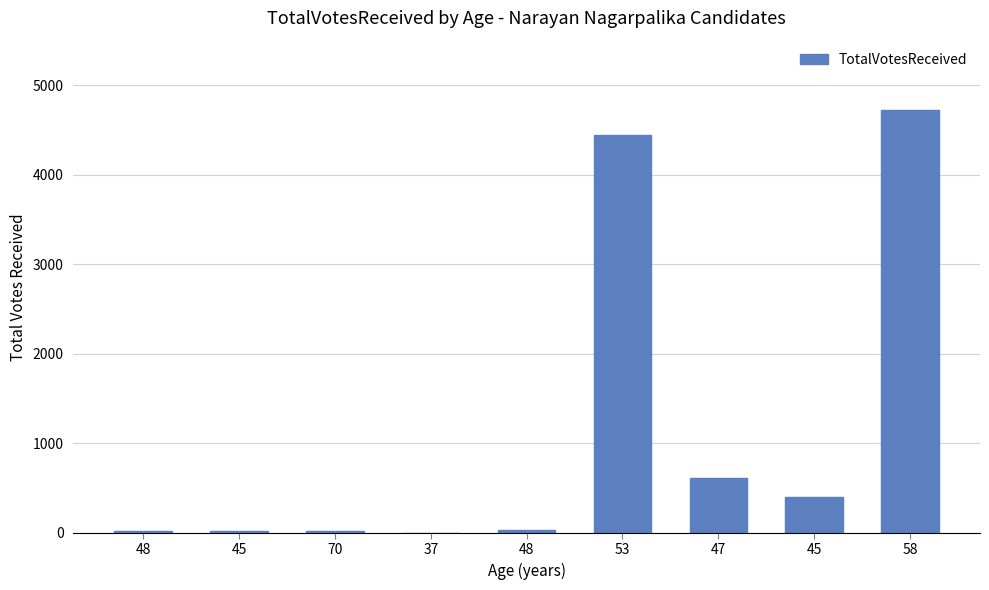

Count the number of categories in the chart.

9